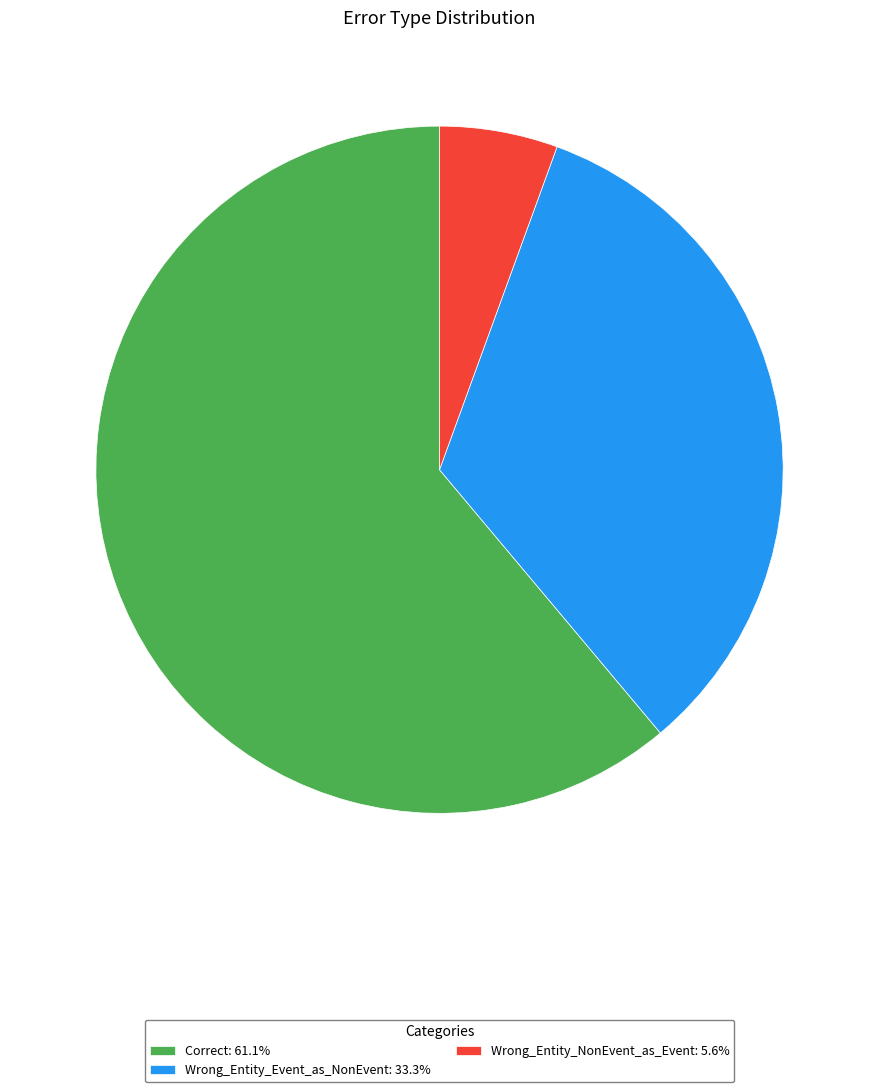

Is there any slice that represents more than half of the pie?

Yes